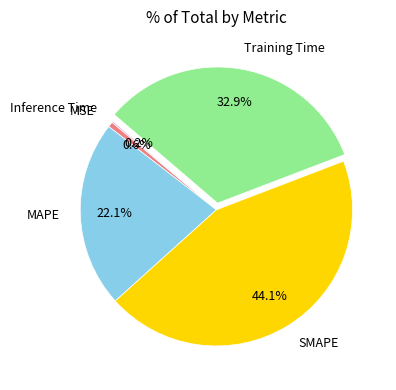

What percentage do MSE and Training Time together represent?

33.5%